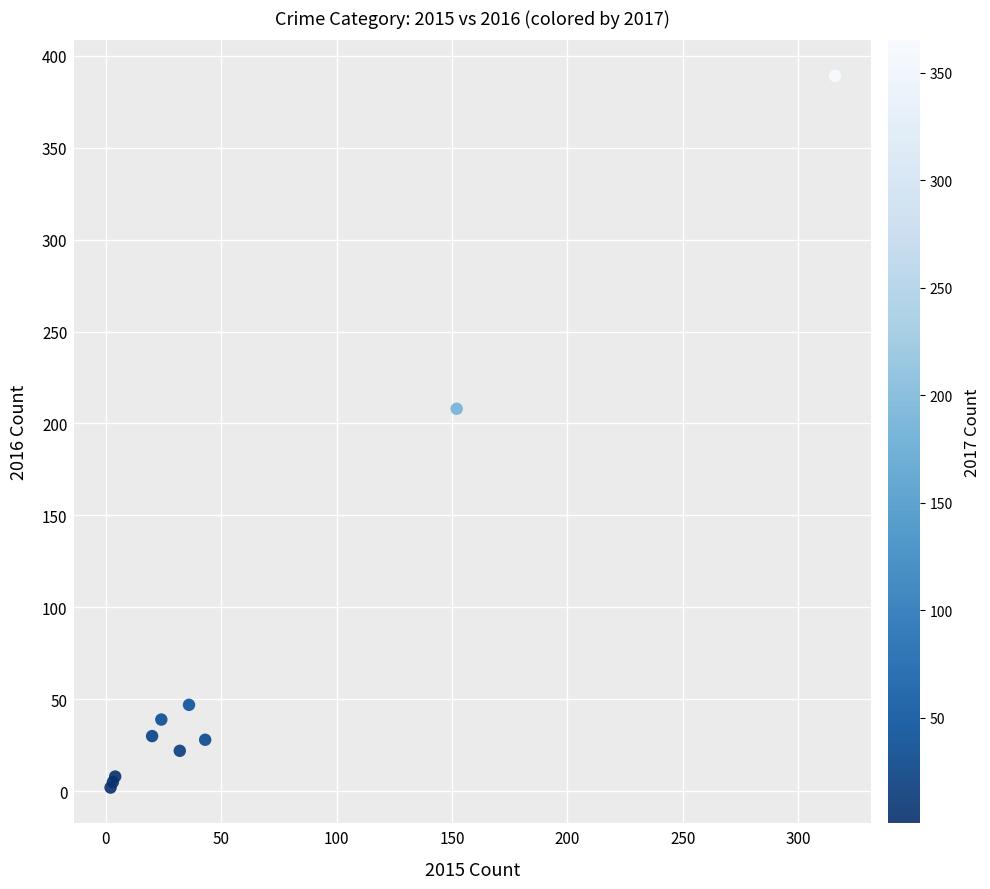

What Y value in the scatter plot is closest to 195?

208